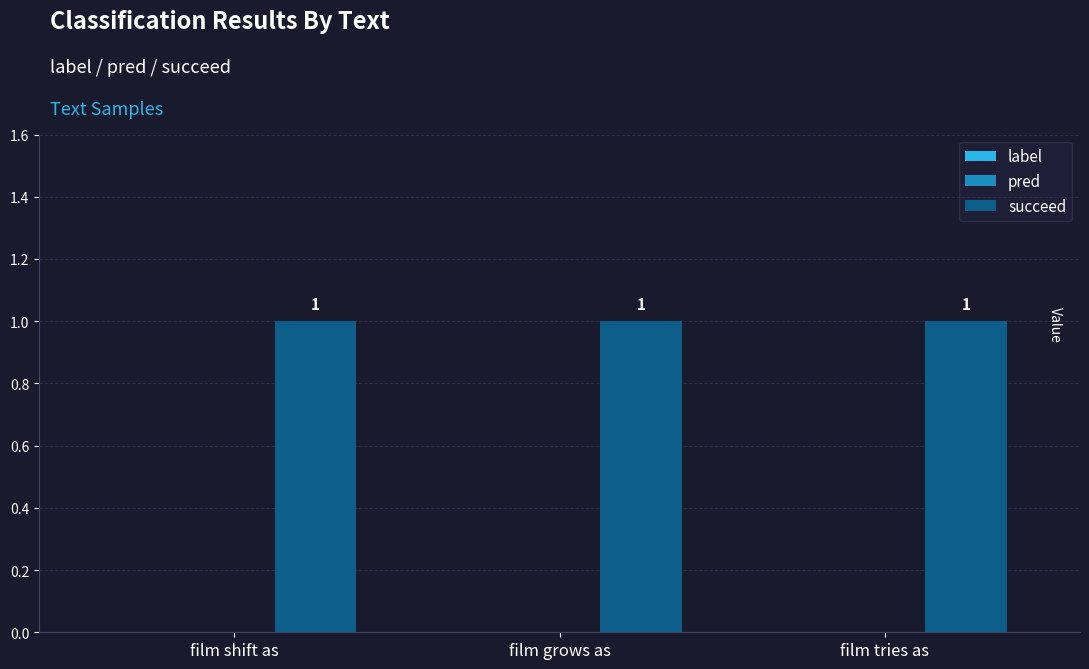

At which label does label reach its peak?

film shift as